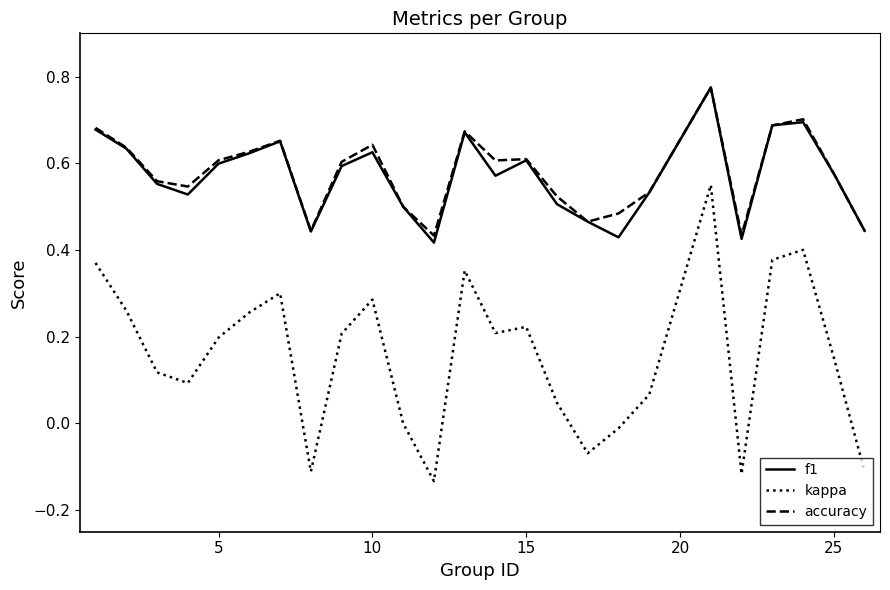

True or false: kappa and accuracy cross at least once.

False